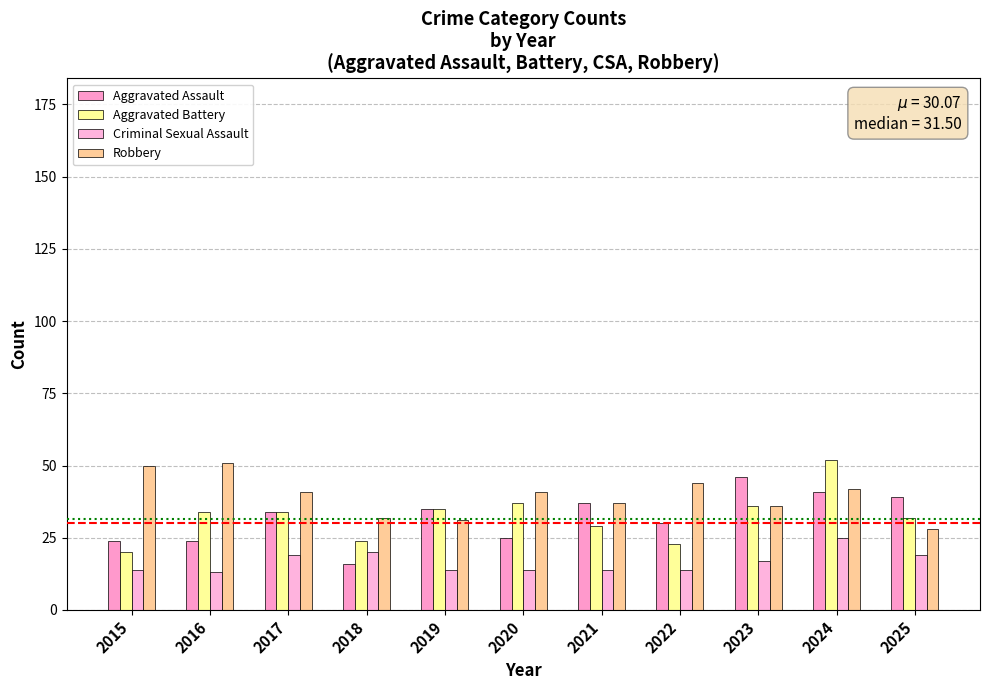

Which series has the widest spread of values?

Aggravated Battery